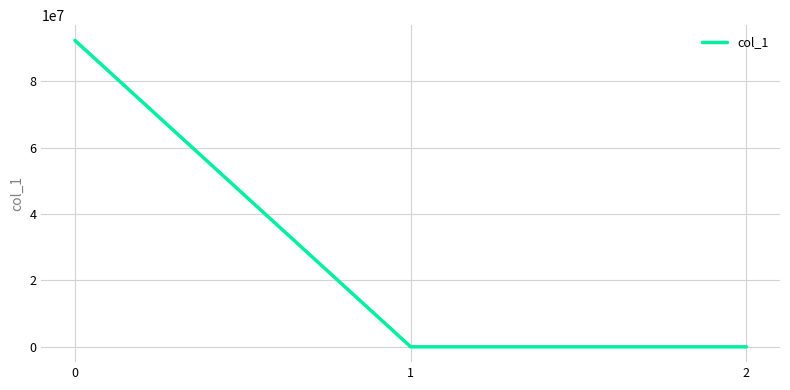

True or false: the data shows 30776897.9 at 0.

False